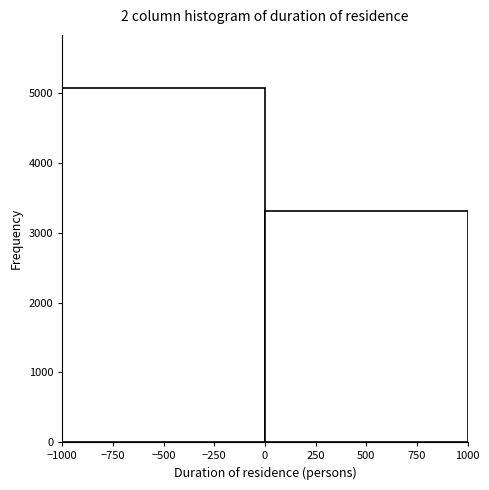

Reading left to right, transcribe this chart: for each bar, give the range it covers on the x-axis and its height. The values are not printed on the chart, so give them approximately, as read against the axis.

-1000 to 0: 5100
0 to 1000: 3300